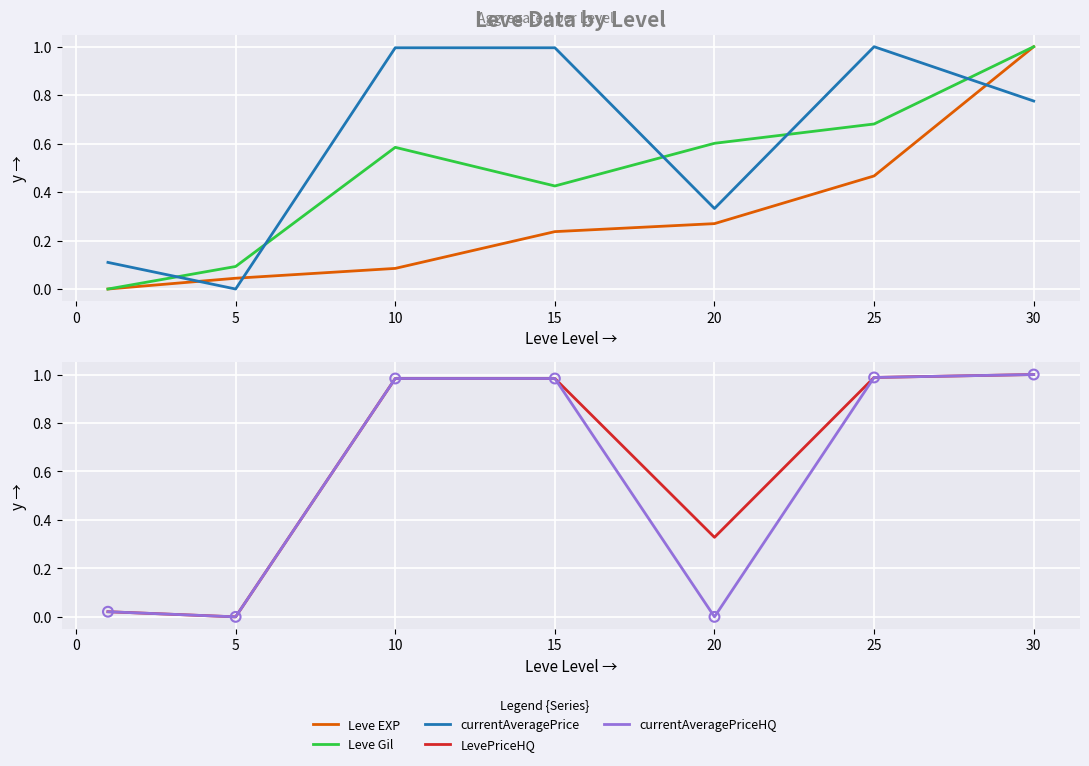

Which series contains the highest Y value?

Leve EXP